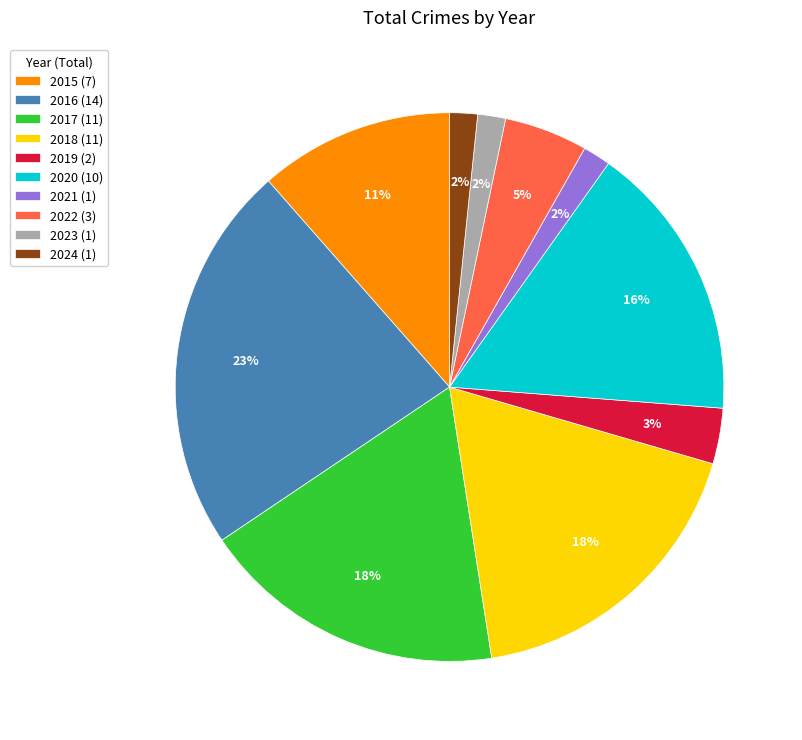

Is the sum of 2023 and 2022 greater than half?

No